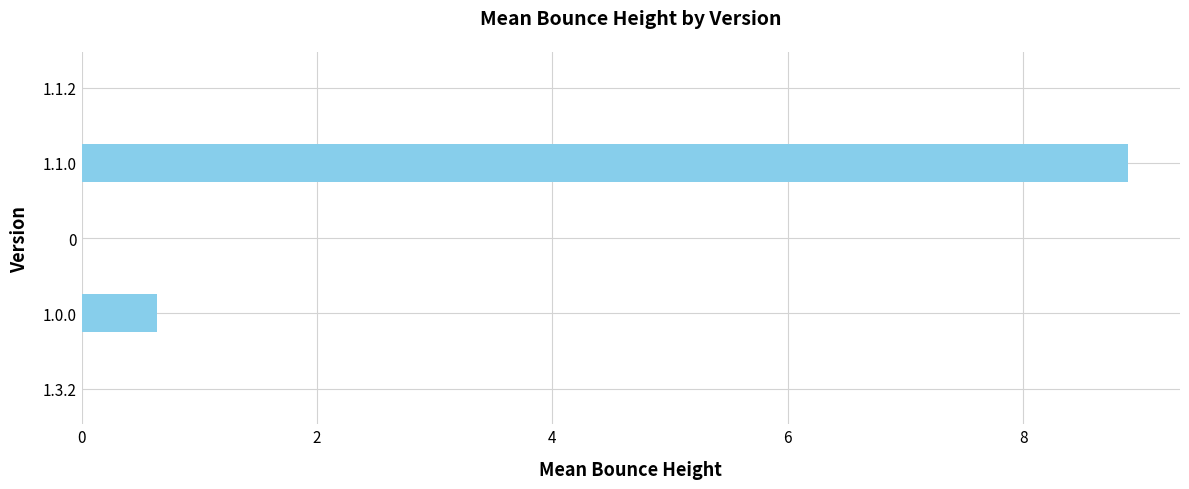

Which category has the highest value across all series?

1.1.0